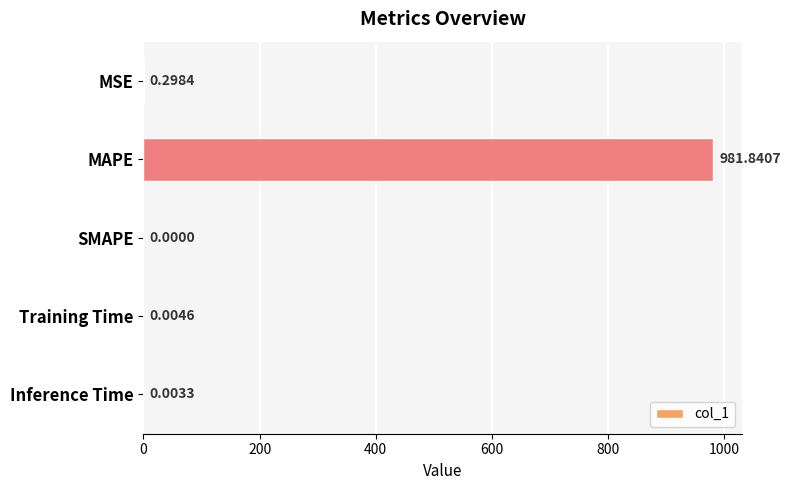

What is the sum of all values?

982.1